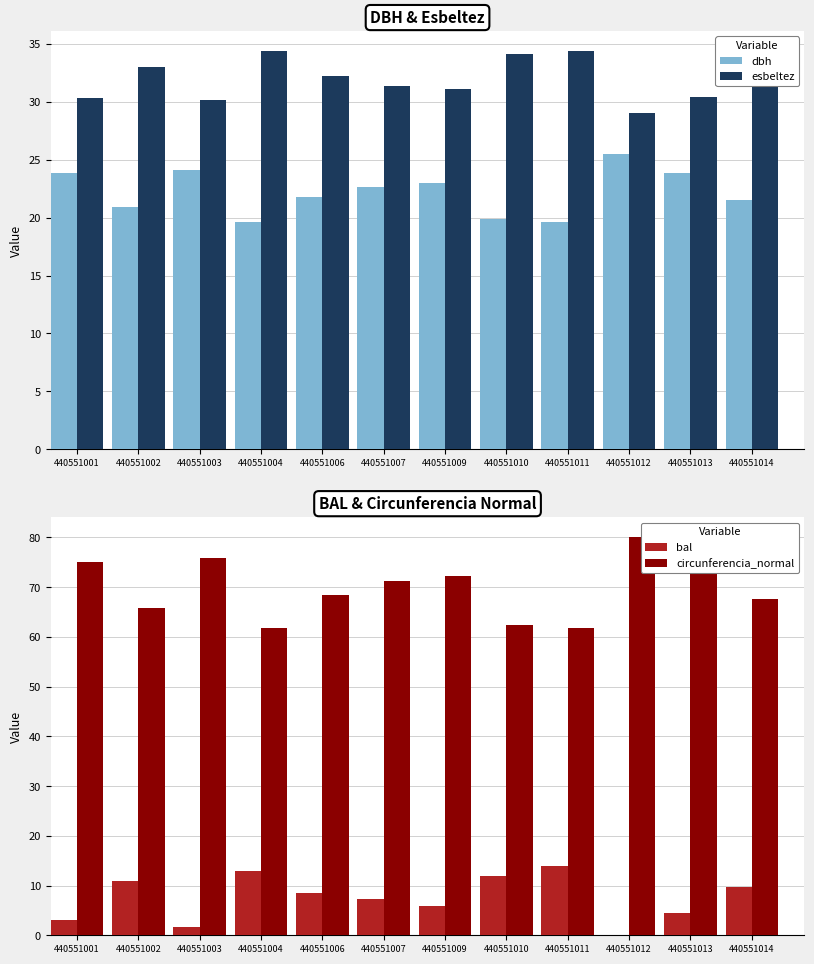

What is the difference between the maximum and minimum values in the dbh series?

5.9